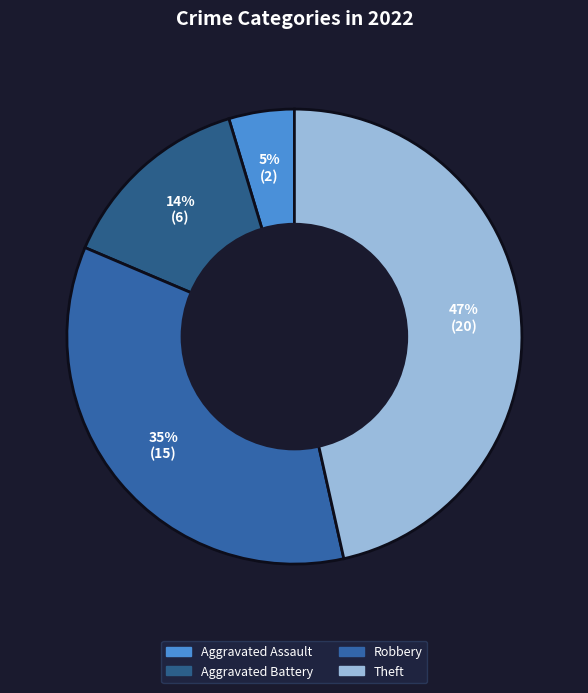

How many slices are in this pie chart?

4